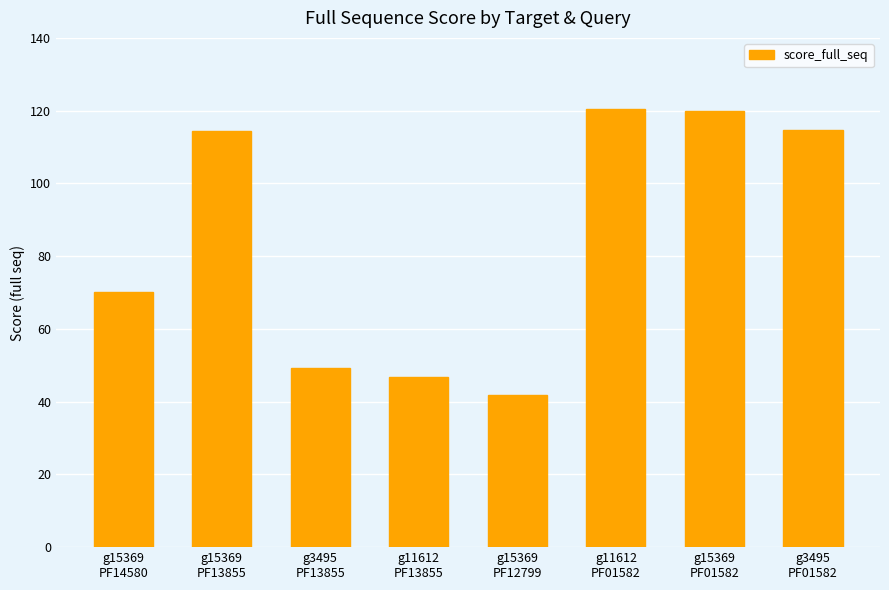

What is the label of the 4th bar from the left?

g11612
PF13855